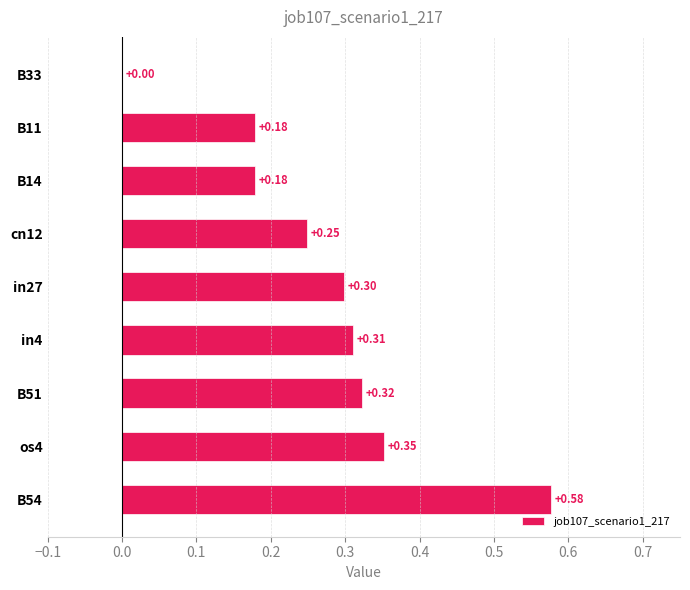

What is the change in value from B54 to cn12?

-0.3